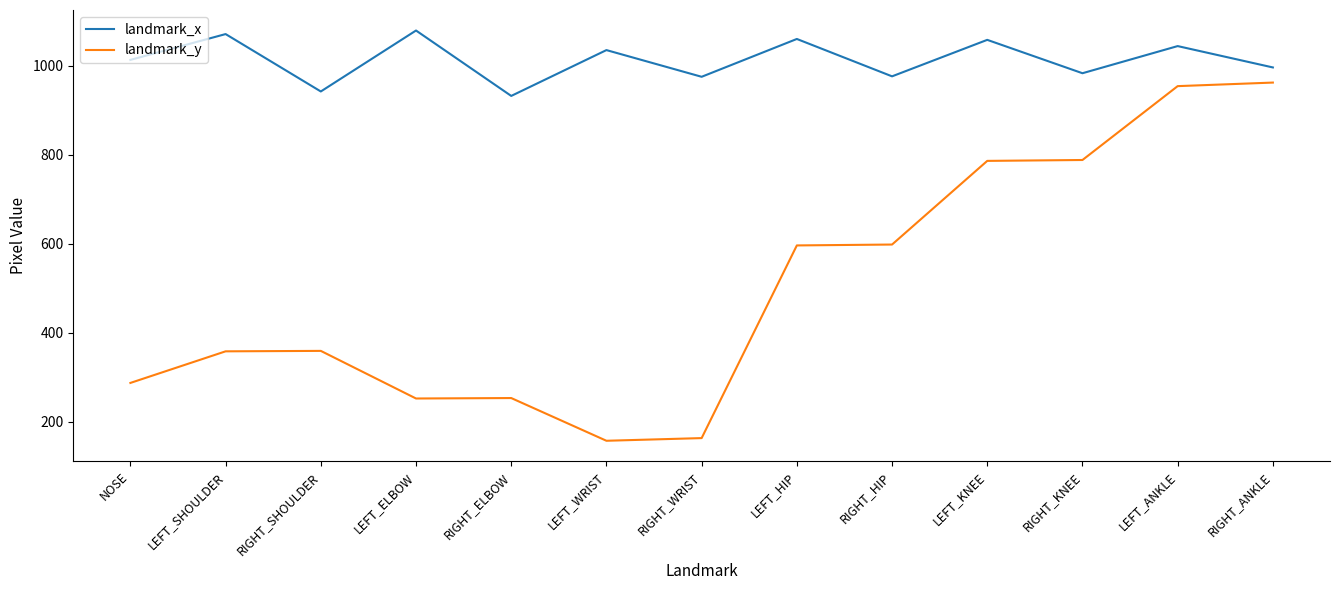

The value of landmark_y at LEFT_ANKLE is 954. True or false?

True